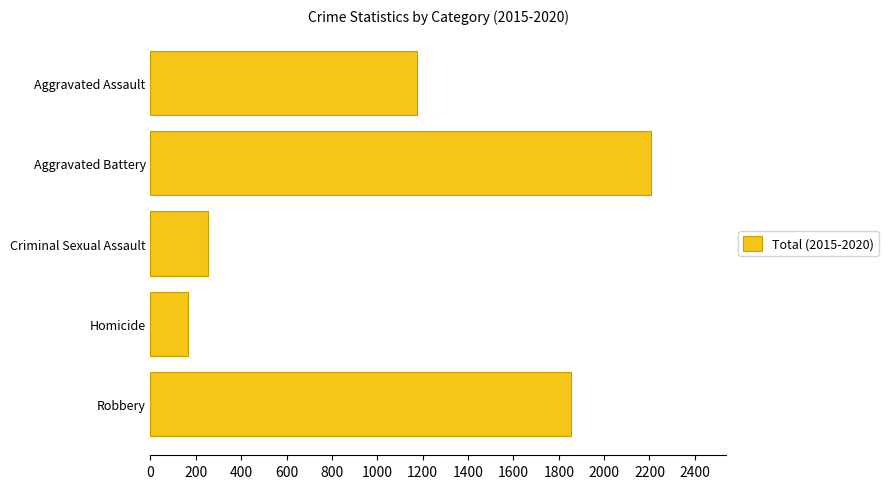

Reading bottom to top, extract all data points from this chart.

1856	164	254	2207	1174